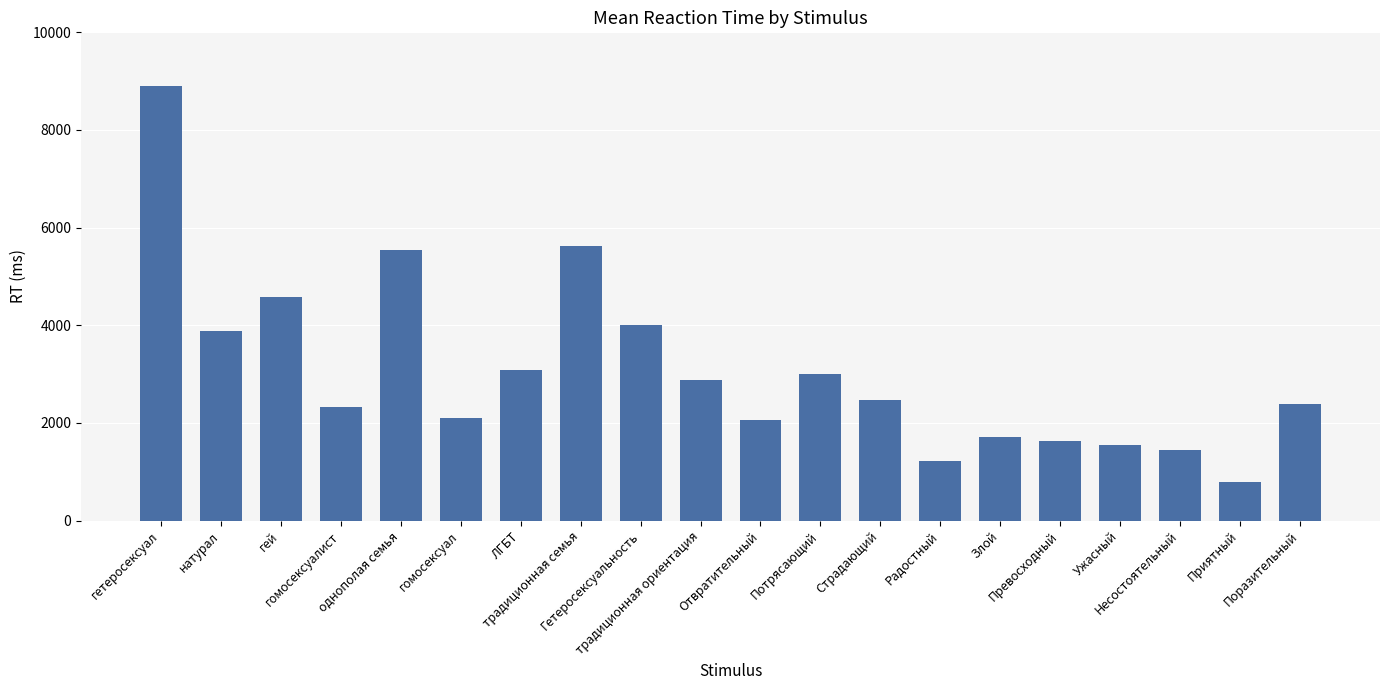

How many series are shown in this chart?

1